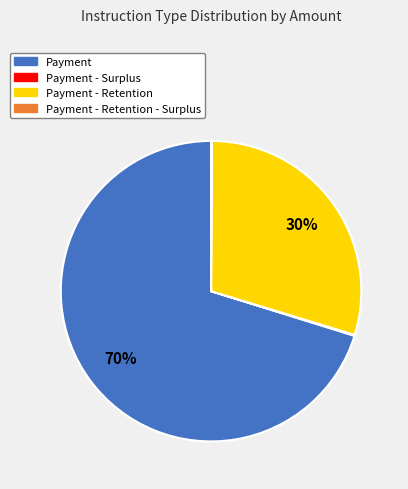

To the nearest percent, what is the difference between the largest and smallest slice percentages?

70%